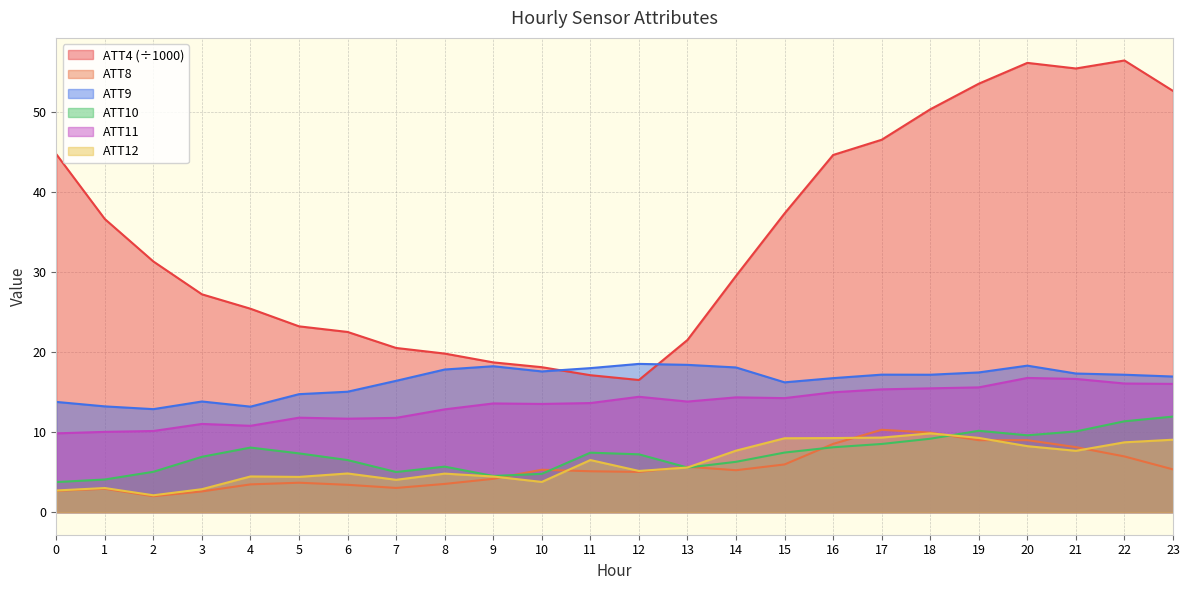

Does the chart display data point markers on the line(s)?

No